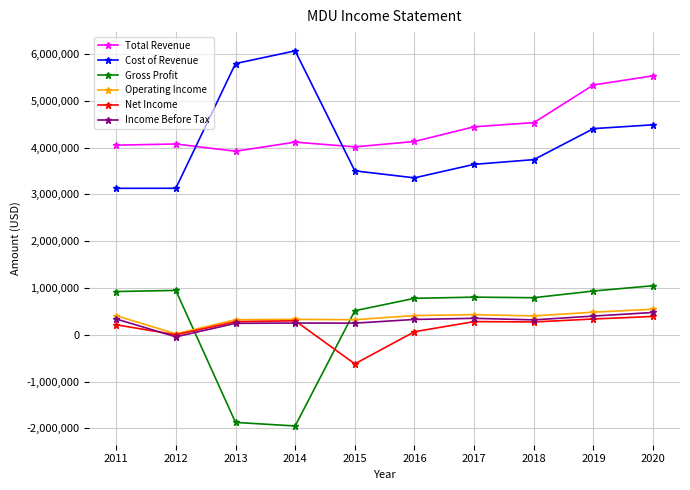

What are all the series names shown in the legend?

Total Revenue, Cost of Revenue, Gross Profit, Operating Income, Net Income, Income Before Tax